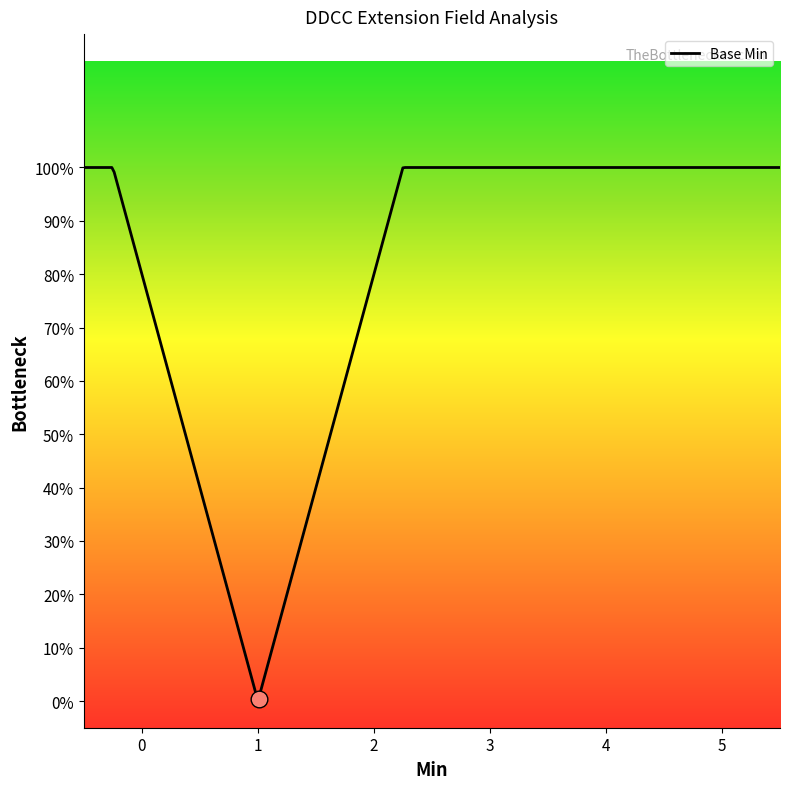

True or false: the data shows 0 at 1.

False